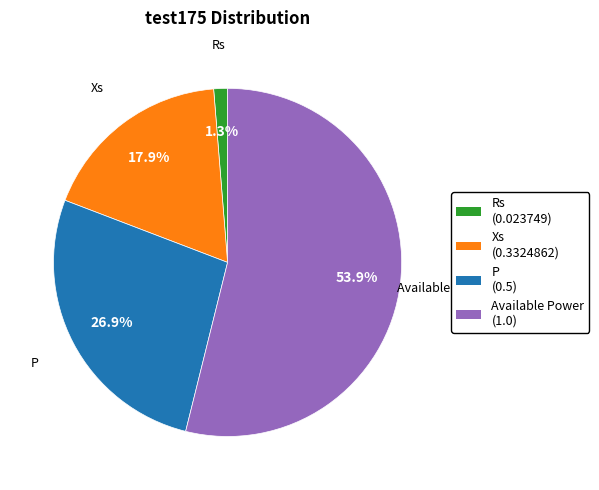

Is there any slice that represents more than half of the pie?

Yes